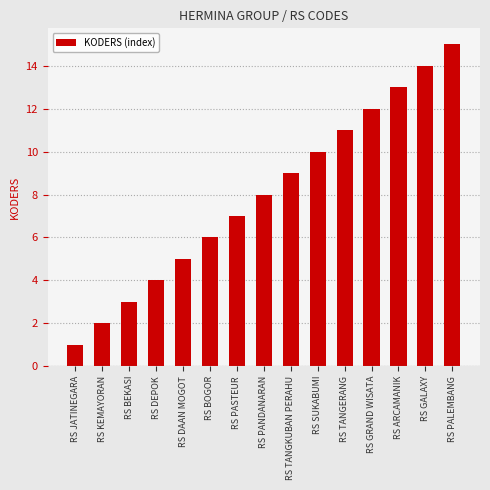

List the labels in order of value, largest first.

RS PALEMBANG, RS GALAXY, RS ARCAMANIK, RS GRAND WISATA, RS TANGERANG, RS SUKABUMI, RS TANGKUBAN PERAHU, RS PANDANARAN, RS PASTEUR, RS BOGOR, RS DAAN MOGOT, RS DEPOK, RS BEKASI, RS KEMAYORAN, RS JATINEGARA